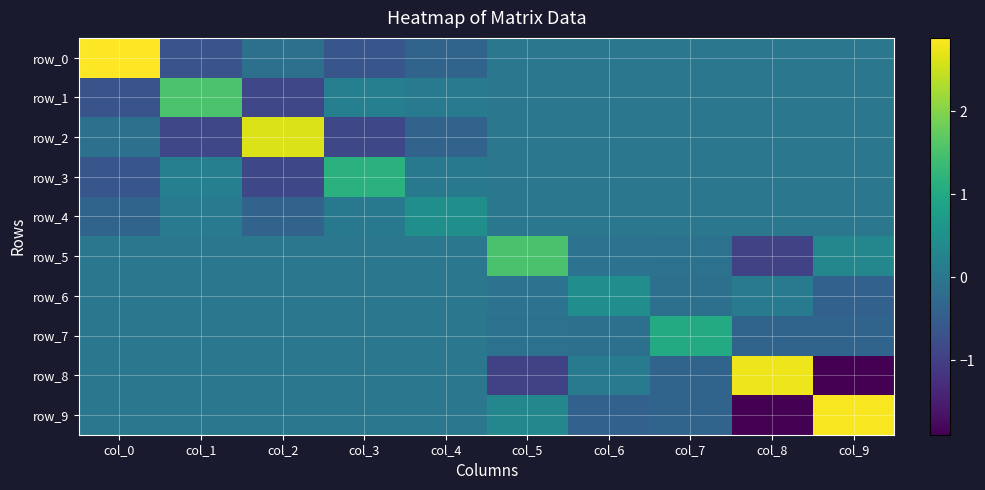

Reading left to right, transcribe all the data shown in this chart.

row_0: col_0=2.9	col_1=-0.7	col_2=-0.1	col_3=-0.6	col_4=-0.4	col_5=0.0	col_6=0.0	col_7=0.0	col_8=0.0	col_9=0.0
row_1: col_0=-0.7	col_1=1.5	col_2=-0.9	col_3=0.2	col_4=0.1	col_5=0.0	col_6=0.0	col_7=0.0	col_8=0.0	col_9=0.0
row_2: col_0=-0.1	col_1=-0.9	col_2=2.6	col_3=-0.9	col_4=-0.4	col_5=0.0	col_6=0.0	col_7=0.0	col_8=0.0	col_9=0.0
row_3: col_0=-0.6	col_1=0.2	col_2=-0.9	col_3=1.2	col_4=0.0	col_5=0.0	col_6=0.0	col_7=0.0	col_8=0.0	col_9=0.0
row_4: col_0=-0.4	col_1=0.1	col_2=-0.4	col_3=0.0	col_4=0.5	col_5=0.0	col_6=0.0	col_7=0.0	col_8=0.0	col_9=0.0
row_5: col_0=0.0	col_1=0.0	col_2=0.0	col_3=0.0	col_4=0.0	col_5=1.5	col_6=-0.1	col_7=-0.1	col_8=-1.0	col_9=0.3
row_6: col_0=0.0	col_1=0.0	col_2=0.0	col_3=0.0	col_4=0.0	col_5=-0.1	col_6=0.4	col_7=-0.1	col_8=0.1	col_9=-0.4
row_7: col_0=0.0	col_1=0.0	col_2=0.0	col_3=0.0	col_4=0.0	col_5=-0.1	col_6=-0.1	col_7=1.0	col_8=-0.4	col_9=-0.4
row_8: col_0=0.0	col_1=0.0	col_2=0.0	col_3=0.0	col_4=0.0	col_5=-1.0	col_6=0.1	col_7=-0.4	col_8=2.8	col_9=-1.9
row_9: col_0=0.0	col_1=0.0	col_2=0.0	col_3=0.0	col_4=0.0	col_5=0.3	col_6=-0.4	col_7=-0.4	col_8=-1.9	col_9=2.8